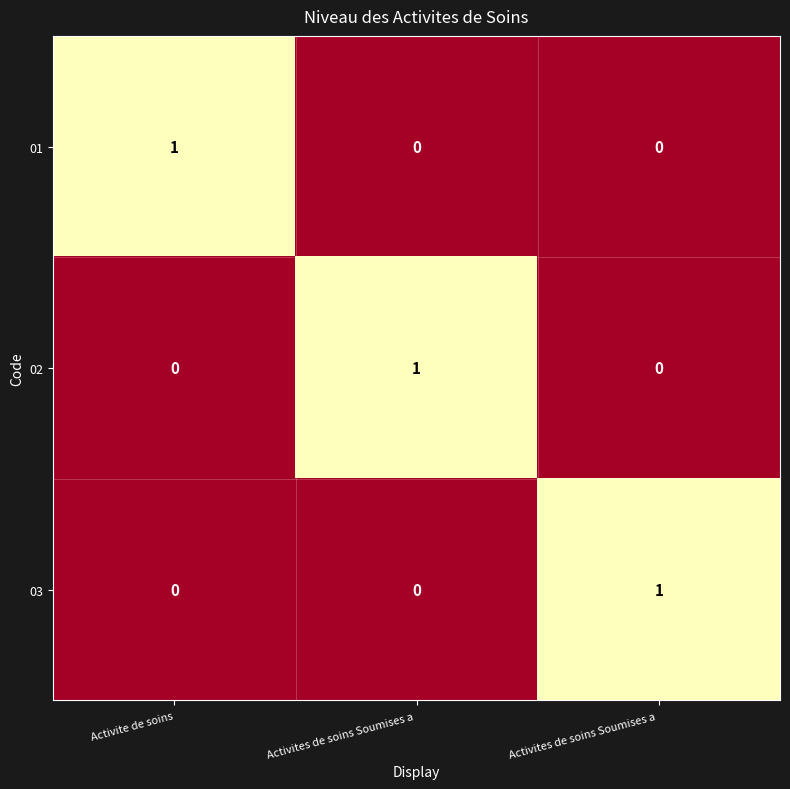

How many series are shown in this chart?

3